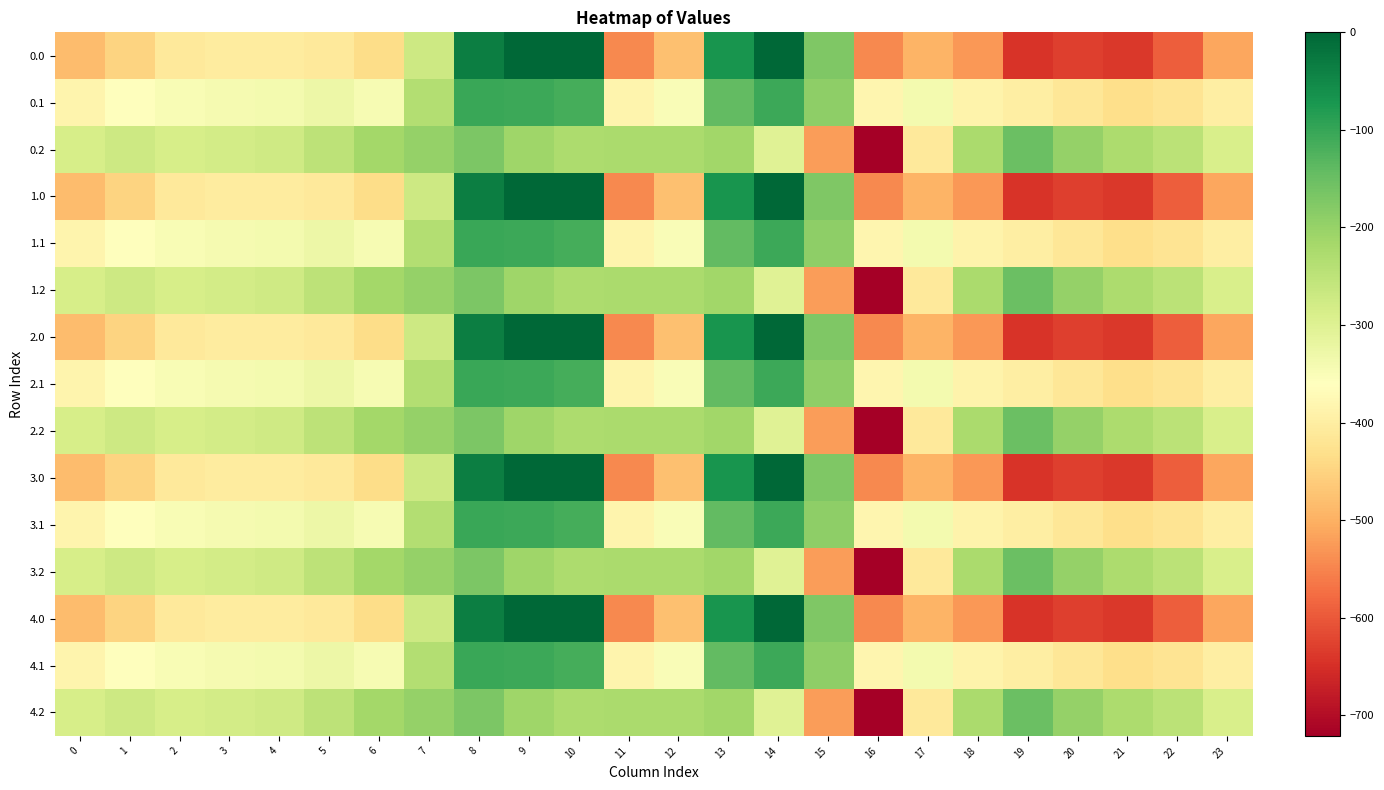

Reading right to left, transcribe all the data shown in this chart.

0.0: 23=-511.3	22=-592.3	21=-638.4	20=-629.9	19=-644.5	18=-529.6	17=-493.8	16=-545.4	15=-172.8	14=-0.3	13=-70.2	12=-477.2	11=-544.3	10=0.0	9=0.0	8=-35.0	7=-270.7	6=-435.0	5=-410.8	4=-404.9	3=-404.4	2=-410.3	1=-449.5	0=-482.0
0.1: 23=-399.4	22=-419.9	21=-432.4	20=-414.5	19=-399.7	18=-388.5	17=-340.1	16=-380.5	15=-190.4	14=-105.5	13=-141.2	12=-350.8	11=-384.7	10=-114.0	9=-104.8	8=-102.3	7=-234.9	6=-345.2	5=-329.5	4=-339.6	3=-342.7	2=-347.9	1=-361.1	0=-384.6
0.2: 23=-287.5	22=-247.4	21=-226.4	20=-199.2	19=-151.1	18=-223.1	17=-409.5	16=-721.2	15=-522.2	14=-301.9	13=-212.2	12=-224.3	11=-225.2	10=-228.0	9=-209.6	8=-169.5	7=-199.0	6=-216.4	5=-248.1	4=-274.4	3=-281.0	2=-285.5	1=-272.7	0=-287.1
1.0: 23=-511.3	22=-592.3	21=-638.4	20=-629.9	19=-644.5	18=-529.6	17=-493.8	16=-545.4	15=-172.8	14=-0.3	13=-70.2	12=-477.2	11=-544.3	10=0.0	9=0.0	8=-35.0	7=-270.7	6=-435.0	5=-410.8	4=-404.9	3=-404.4	2=-410.3	1=-449.5	0=-482.0
1.1: 23=-399.4	22=-419.9	21=-432.4	20=-414.5	19=-399.7	18=-388.5	17=-340.1	16=-380.5	15=-190.4	14=-105.5	13=-141.2	12=-350.8	11=-384.7	10=-114.0	9=-104.8	8=-102.3	7=-234.9	6=-345.2	5=-329.5	4=-339.6	3=-342.7	2=-347.9	1=-361.1	0=-384.6
1.2: 23=-287.5	22=-247.4	21=-226.4	20=-199.2	19=-151.1	18=-223.1	17=-409.5	16=-721.2	15=-522.2	14=-301.9	13=-212.2	12=-224.3	11=-225.2	10=-228.0	9=-209.6	8=-169.5	7=-199.0	6=-216.4	5=-248.1	4=-274.4	3=-281.0	2=-285.5	1=-272.7	0=-287.1
2.0: 23=-511.3	22=-592.3	21=-638.4	20=-629.9	19=-644.5	18=-529.6	17=-493.8	16=-545.4	15=-172.8	14=-0.3	13=-70.2	12=-477.2	11=-544.3	10=0.0	9=0.0	8=-35.0	7=-270.7	6=-435.0	5=-410.8	4=-404.9	3=-404.4	2=-410.3	1=-449.5	0=-482.0
2.1: 23=-399.4	22=-419.9	21=-432.4	20=-414.5	19=-399.7	18=-388.5	17=-340.1	16=-380.5	15=-190.4	14=-105.5	13=-141.2	12=-350.8	11=-384.7	10=-114.0	9=-104.8	8=-102.3	7=-234.9	6=-345.2	5=-329.5	4=-339.6	3=-342.7	2=-347.9	1=-361.1	0=-384.6
2.2: 23=-287.5	22=-247.4	21=-226.4	20=-199.2	19=-151.1	18=-223.1	17=-409.5	16=-721.2	15=-522.2	14=-301.9	13=-212.2	12=-224.3	11=-225.2	10=-228.0	9=-209.6	8=-169.5	7=-199.0	6=-216.4	5=-248.1	4=-274.4	3=-281.0	2=-285.5	1=-272.7	0=-287.1
3.0: 23=-511.3	22=-592.3	21=-638.4	20=-629.9	19=-644.5	18=-529.6	17=-493.8	16=-545.4	15=-172.8	14=-0.3	13=-70.2	12=-477.2	11=-544.3	10=0.0	9=0.0	8=-35.0	7=-270.7	6=-435.0	5=-410.8	4=-404.9	3=-404.4	2=-410.3	1=-449.5	0=-482.0
3.1: 23=-399.4	22=-419.9	21=-432.4	20=-414.5	19=-399.7	18=-388.5	17=-340.1	16=-380.5	15=-190.4	14=-105.5	13=-141.2	12=-350.8	11=-384.7	10=-114.0	9=-104.8	8=-102.3	7=-234.9	6=-345.2	5=-329.5	4=-339.6	3=-342.7	2=-347.9	1=-361.1	0=-384.6
3.2: 23=-287.5	22=-247.4	21=-226.4	20=-199.2	19=-151.1	18=-223.1	17=-409.5	16=-721.2	15=-522.2	14=-301.9	13=-212.2	12=-224.3	11=-225.2	10=-228.0	9=-209.6	8=-169.5	7=-199.0	6=-216.4	5=-248.1	4=-274.4	3=-281.0	2=-285.5	1=-272.7	0=-287.1
4.0: 23=-511.3	22=-592.3	21=-638.4	20=-629.9	19=-644.5	18=-529.6	17=-493.8	16=-545.4	15=-172.8	14=-0.3	13=-70.2	12=-477.2	11=-544.3	10=0.0	9=0.0	8=-35.0	7=-270.7	6=-435.0	5=-410.8	4=-404.9	3=-404.4	2=-410.3	1=-449.5	0=-482.0
4.1: 23=-399.4	22=-419.9	21=-432.4	20=-414.5	19=-399.7	18=-388.5	17=-340.1	16=-380.5	15=-190.4	14=-105.5	13=-141.2	12=-350.8	11=-384.7	10=-114.0	9=-104.8	8=-102.3	7=-234.9	6=-345.2	5=-329.5	4=-339.6	3=-342.7	2=-347.9	1=-361.1	0=-384.6
4.2: 23=-287.5	22=-247.4	21=-226.4	20=-199.2	19=-151.1	18=-223.1	17=-409.5	16=-721.2	15=-522.2	14=-301.9	13=-212.2	12=-224.3	11=-225.2	10=-228.0	9=-209.6	8=-169.5	7=-199.0	6=-216.4	5=-248.1	4=-274.4	3=-281.0	2=-285.5	1=-272.7	0=-287.1